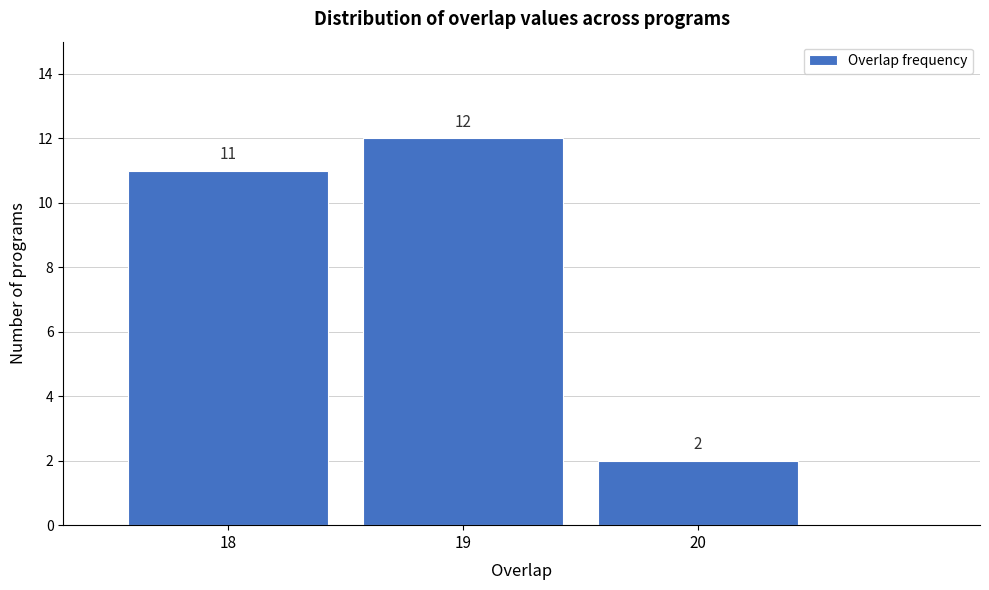

How tall is the bar that spans 19.5 to 20.5 on the x-axis?

2